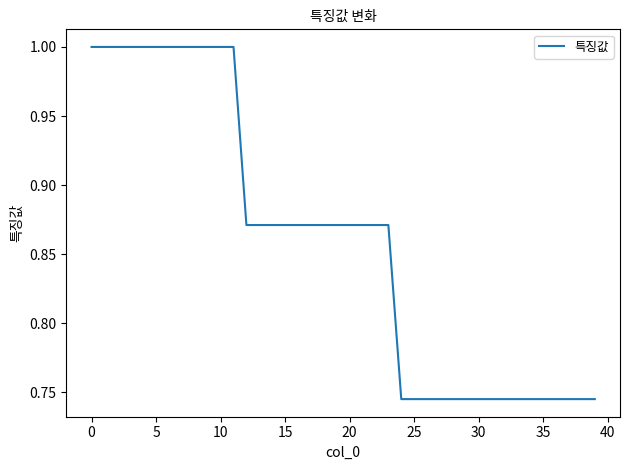

Count the values in the range 0 to 1.

40